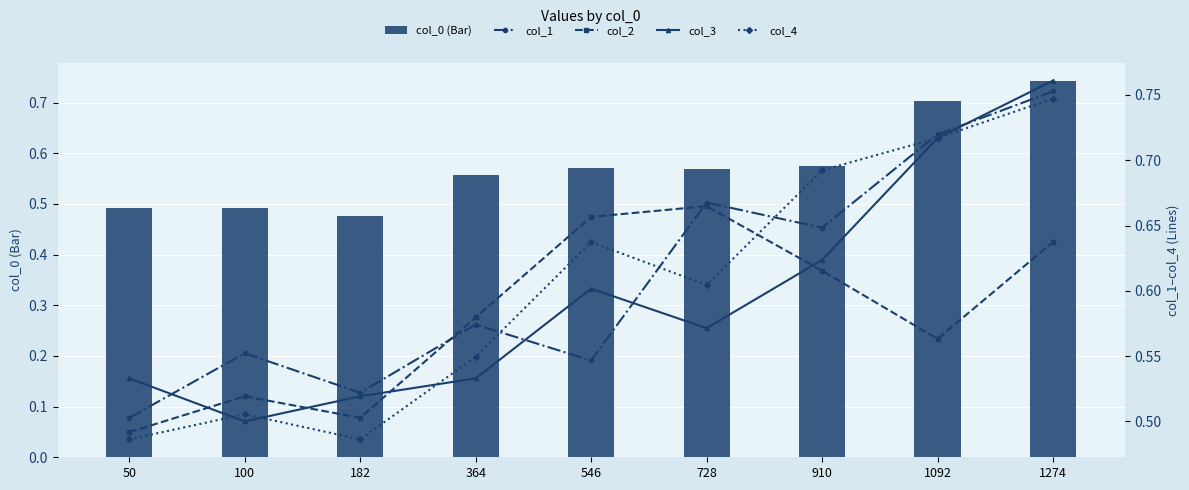

Rank the series at 910 from highest to lowest value.

col_4, col_1, col_3, col_2, col_0 (Bar)